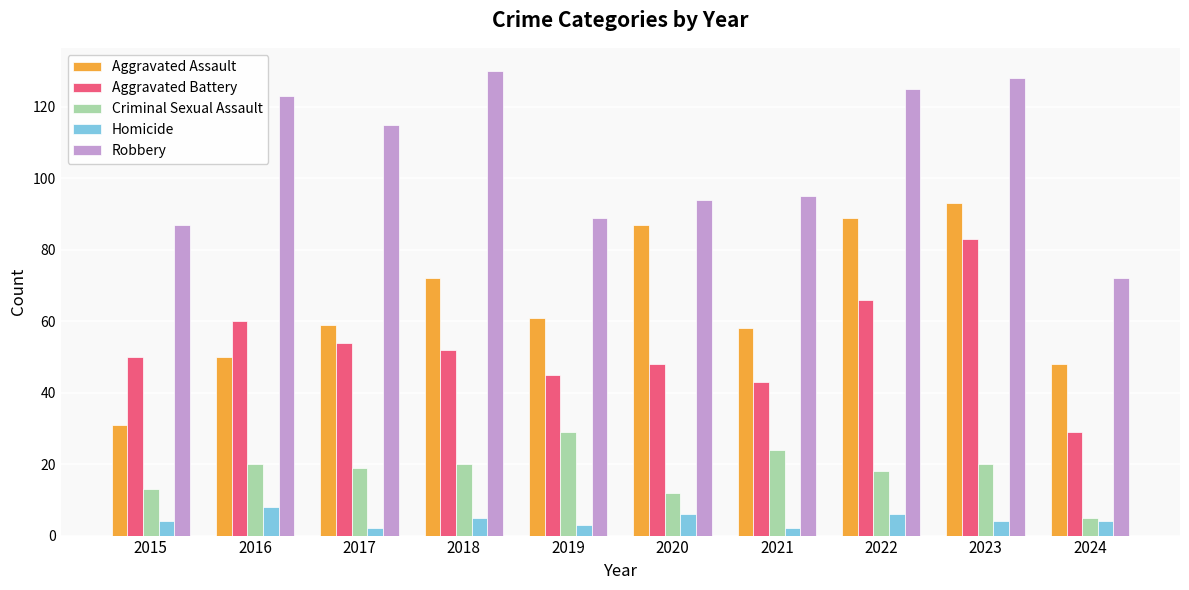

What is the value of the Aggravated Assault bar at the 7th from the left?

58